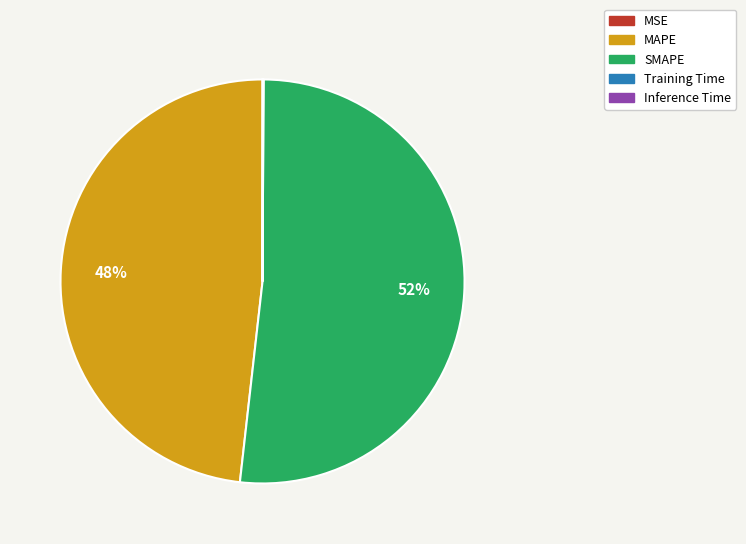

Combined, do SMAPE and MAPE account for over 50%?

Yes